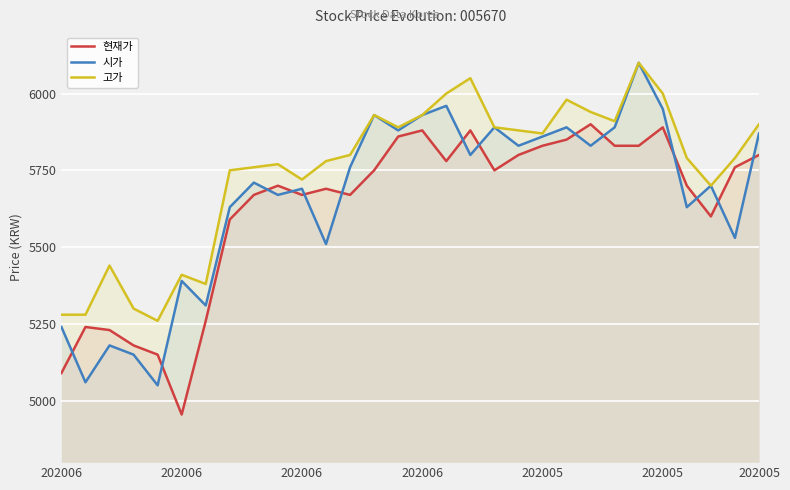

How many interior local valleys does the 시가 series have?

11